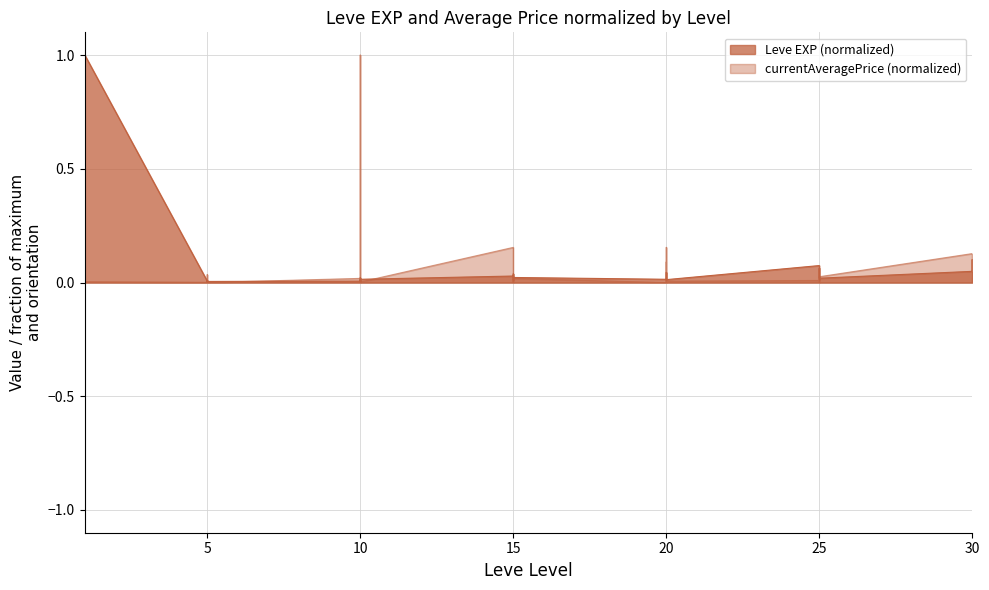

Where is the first local minimum for currentAveragePrice?

1